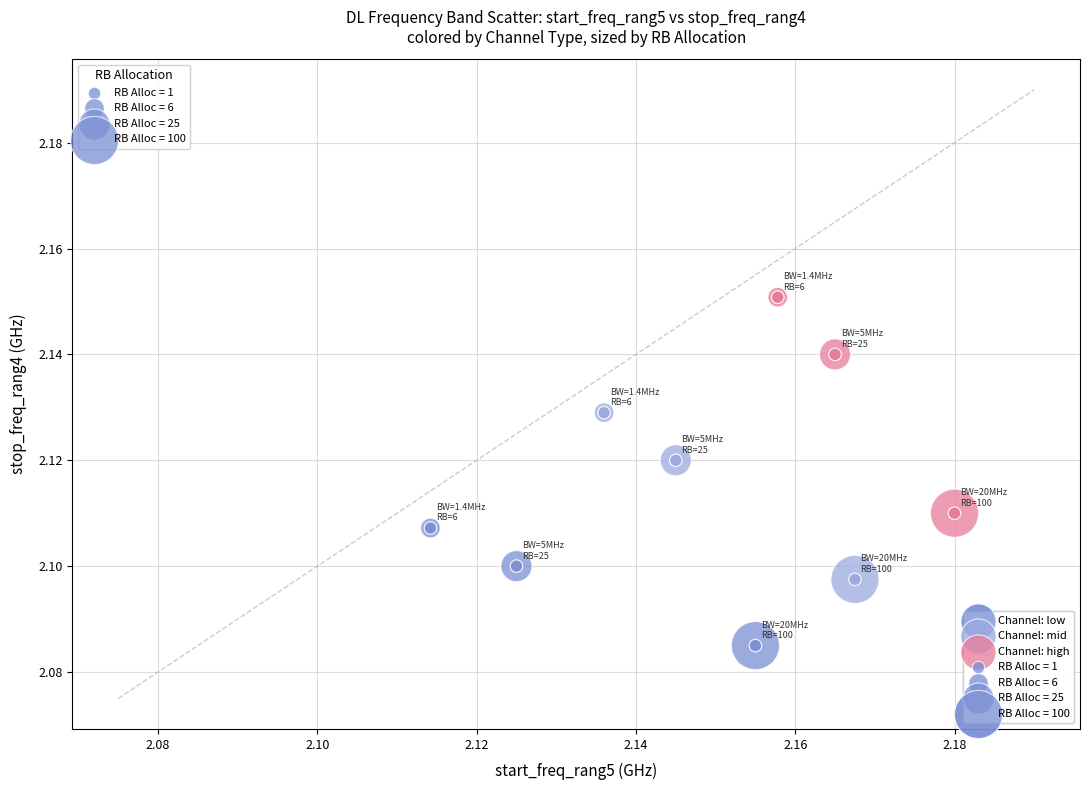

Which series reaches the maximum Y coordinate?

Channel: high